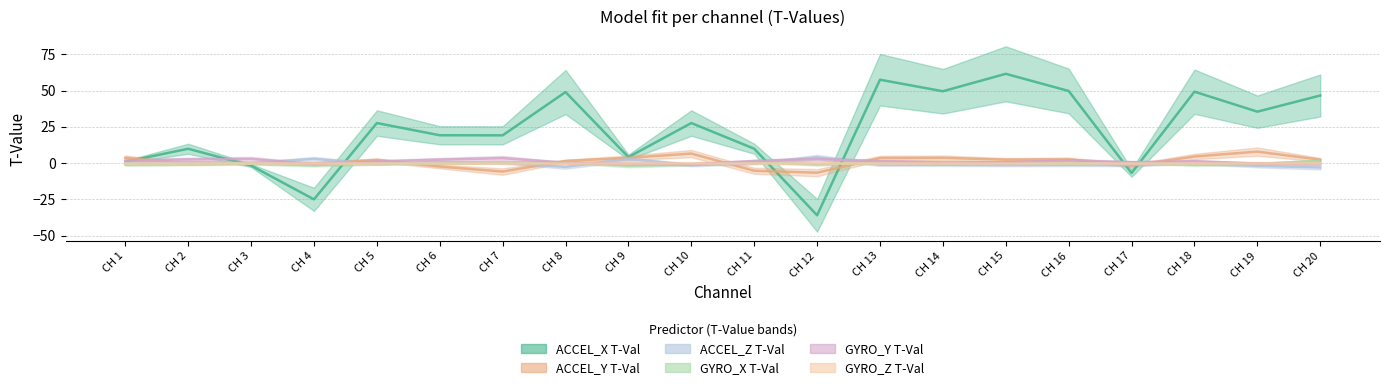

The value of GYRO_X T-Val at CH 15 is 0.2. True or false?

False